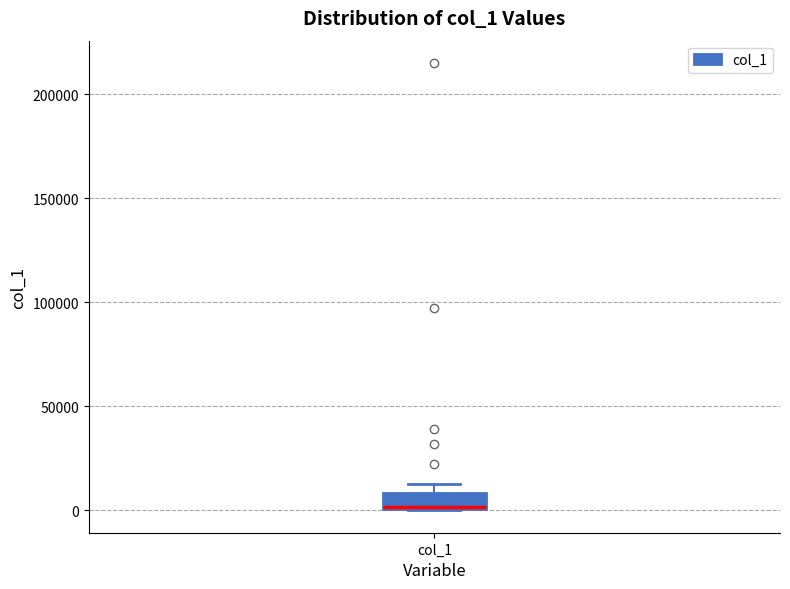

Transcribe this box plot: give where the median line is, the range the box spans, and where the two whiskers end, as read against the y-axis. The values are not printed on the chart, so give them approximately, as read against the axis.

median 0, box 0 to 10000, whiskers 0 to 15000